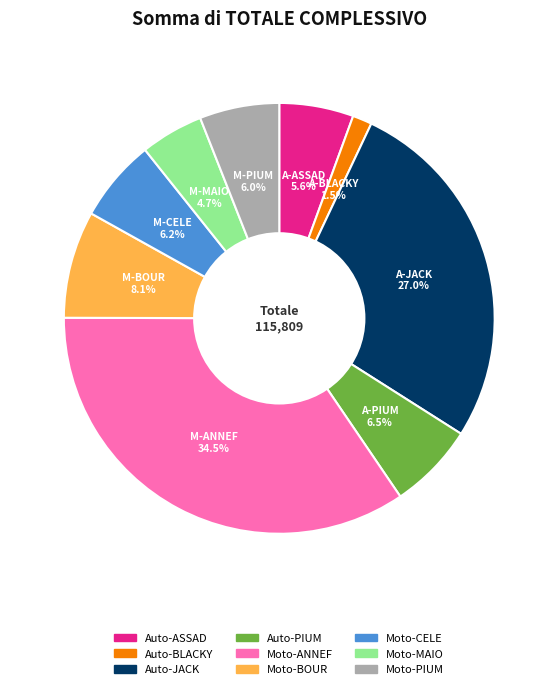

Does any single category account for the majority?

No